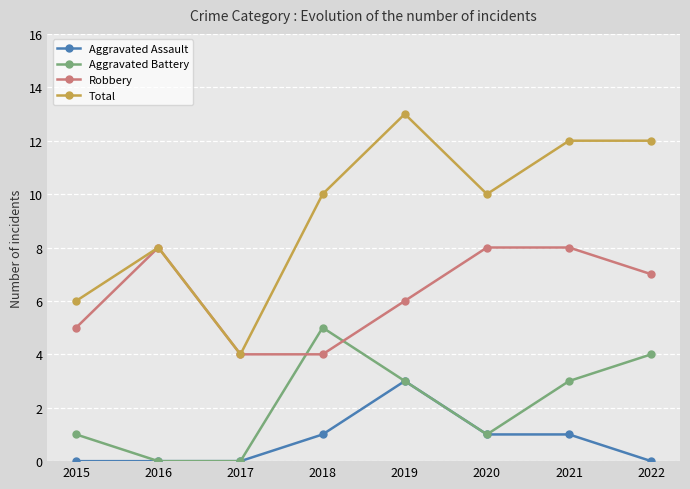

How many data points in Aggravated Battery are less than 3?

4